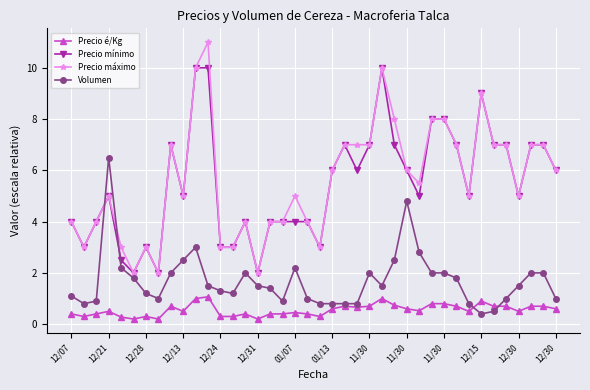

True or false: Precio é/Kg has more than 2 points higher than both neighbors.

True